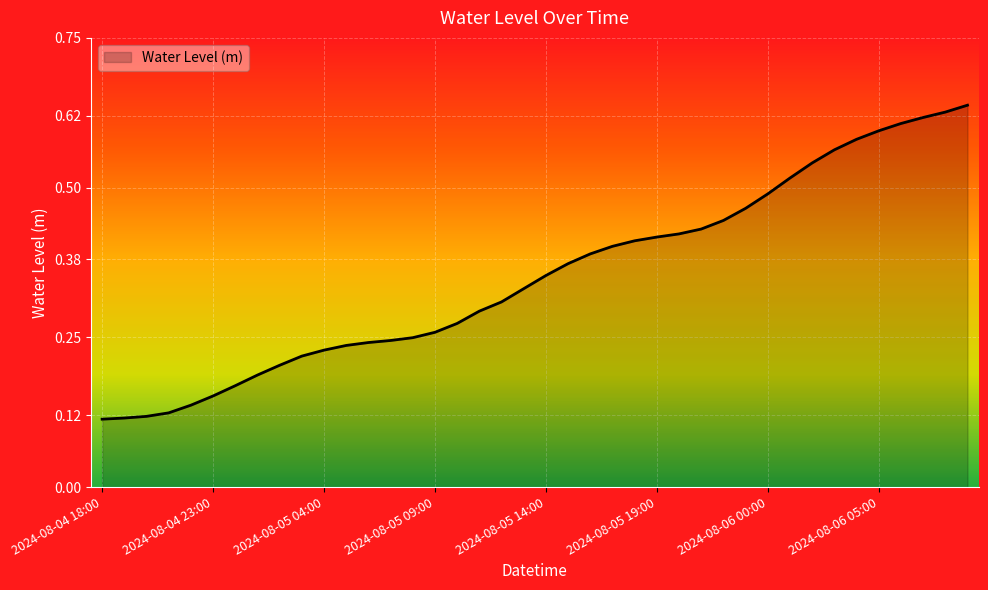

Count the values in the range 0 to 1.

40